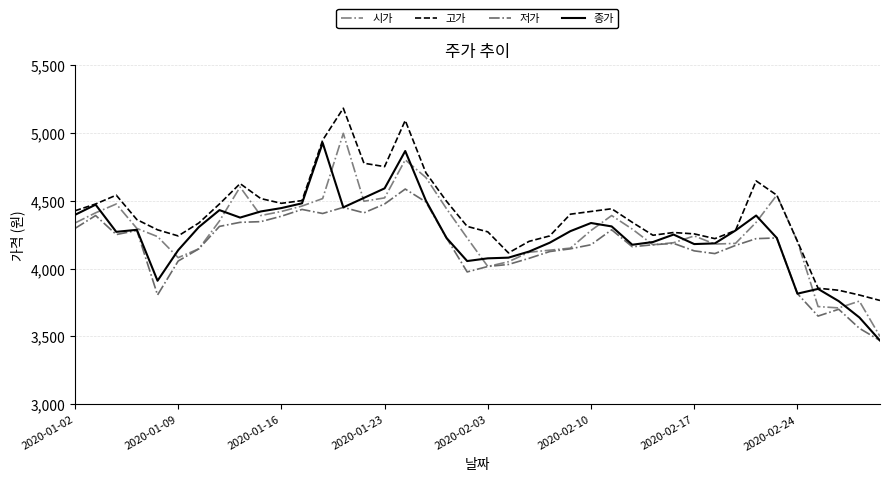

Does the chart have visible grid lines?

Yes